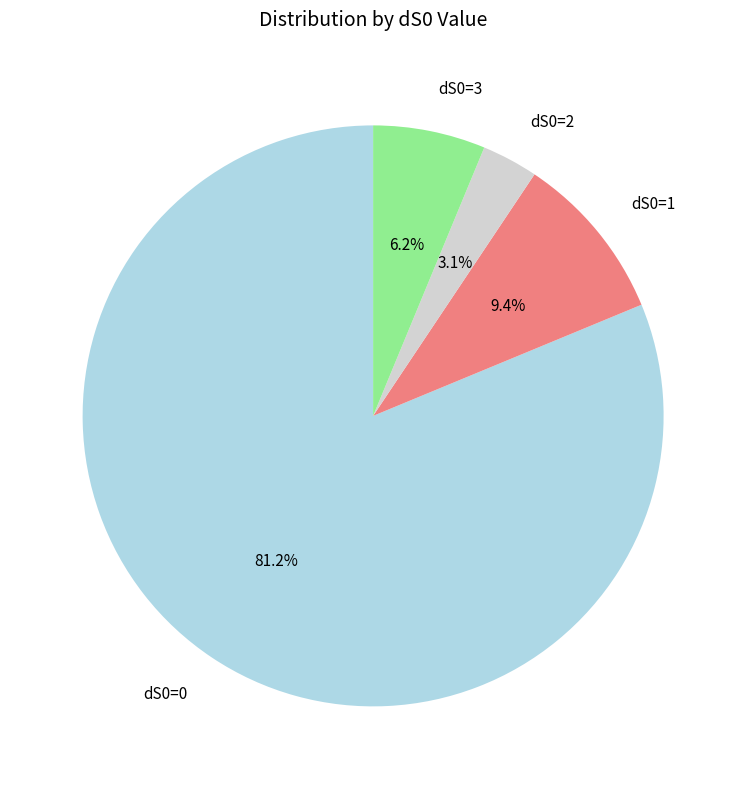

To the nearest percent, what portion does dS0=2 represent?

3%